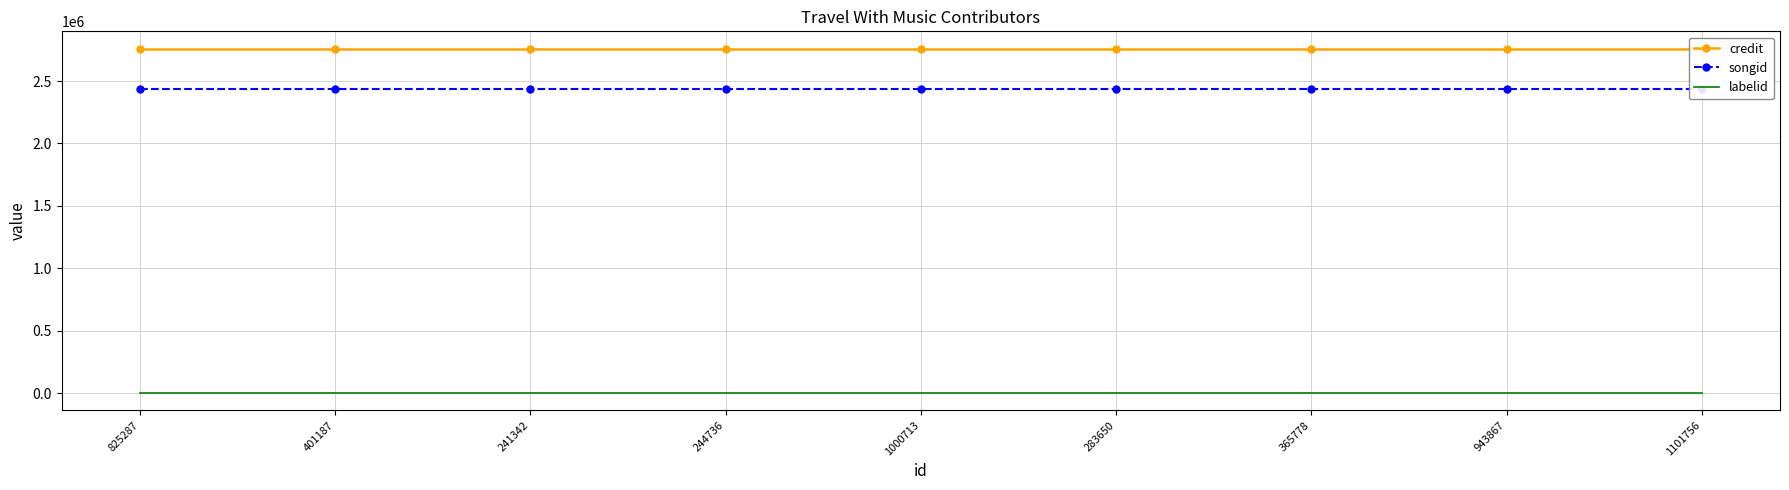

How many lines are shown in the chart?

3